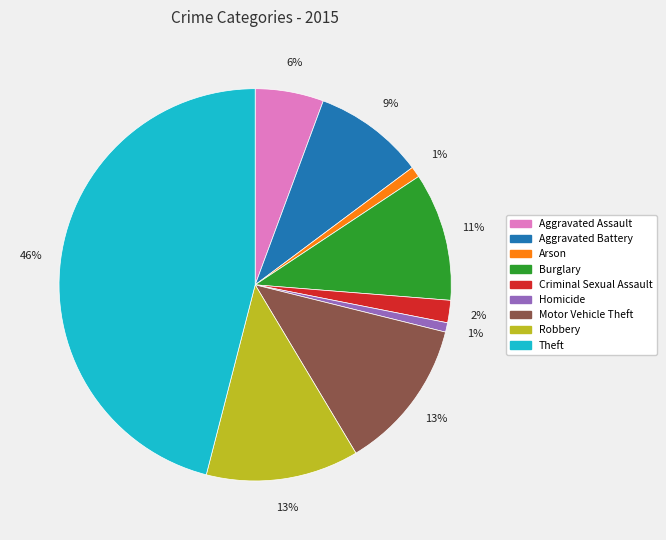

Is it true that Aggravated Assault is 6% of the pie?

True